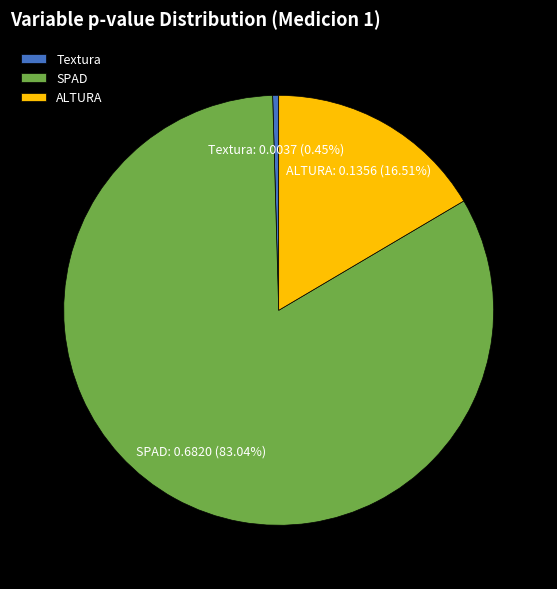

To the nearest percent, what is the difference between the SPAD and ALTURA slice percentages?

67%